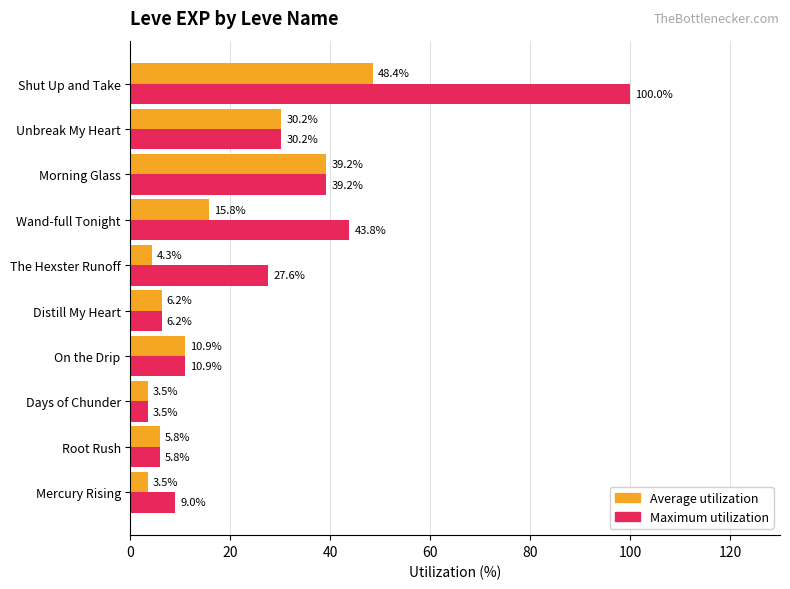

Rank the series by their average value, from highest to lowest.

Maximum utilization, Average utilization